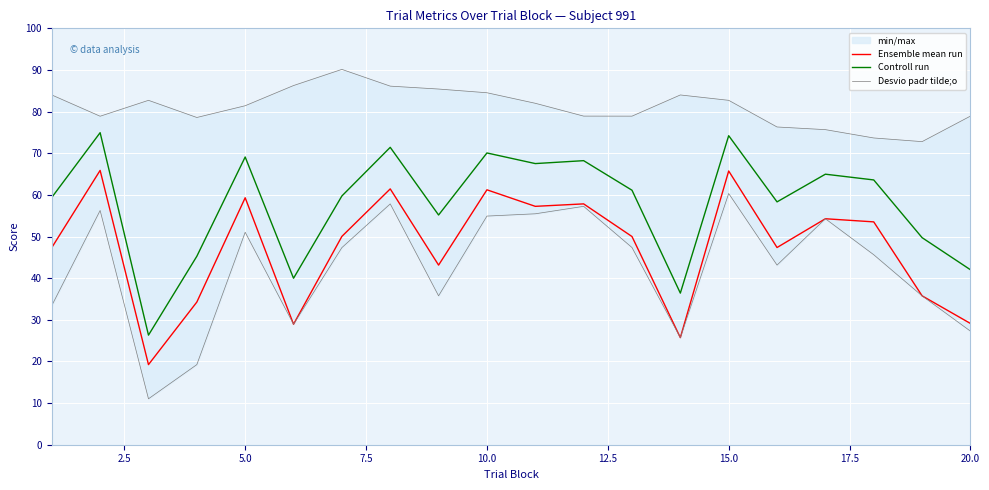

At how many categories does at least one series exceed 18?

20